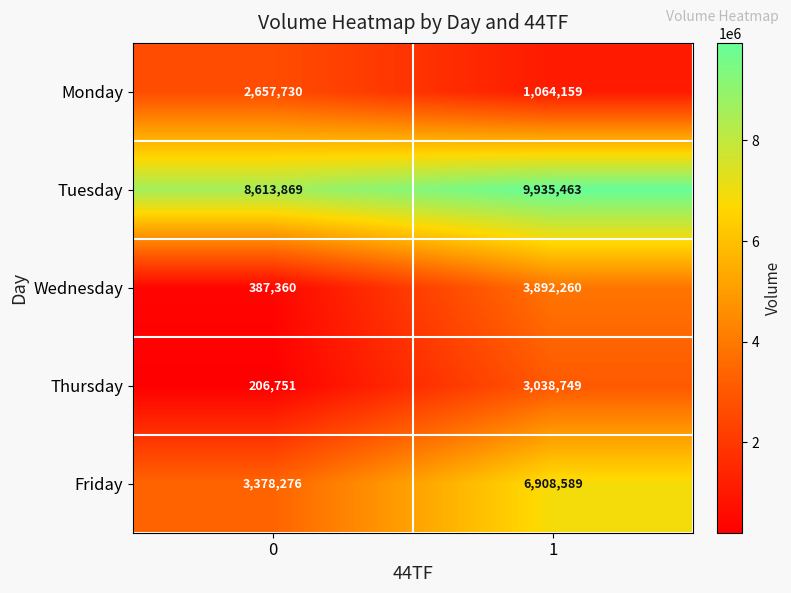

True or false: Tuesday has a value of 11550584 at 0.

False